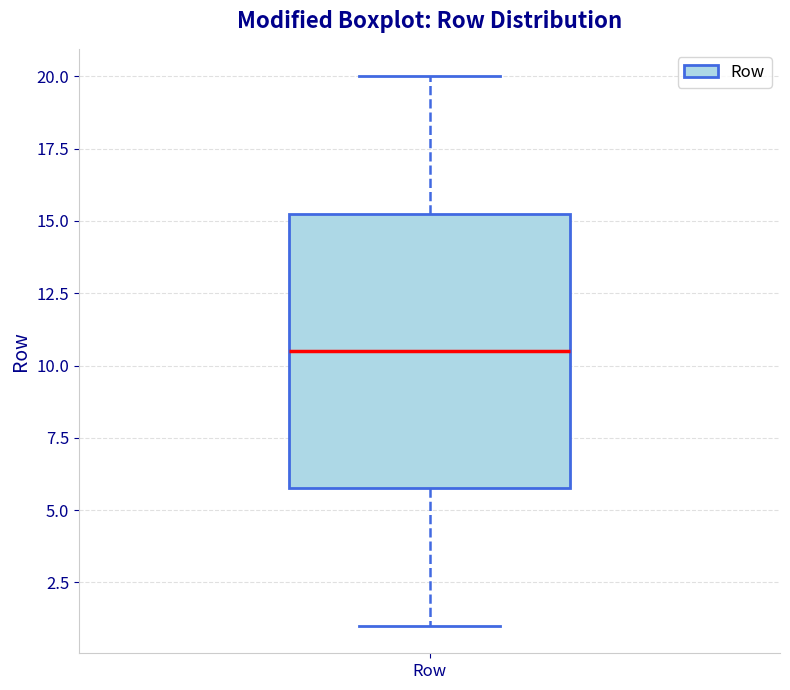

Transcribe this box plot: give where the median line is, the range the box spans, and where the two whiskers end, as read against the y-axis. The values are not printed on the chart, so give them approximately, as read against the axis.

median 10.5, box 6.0 to 15.5, whiskers 1.0 to 20.0